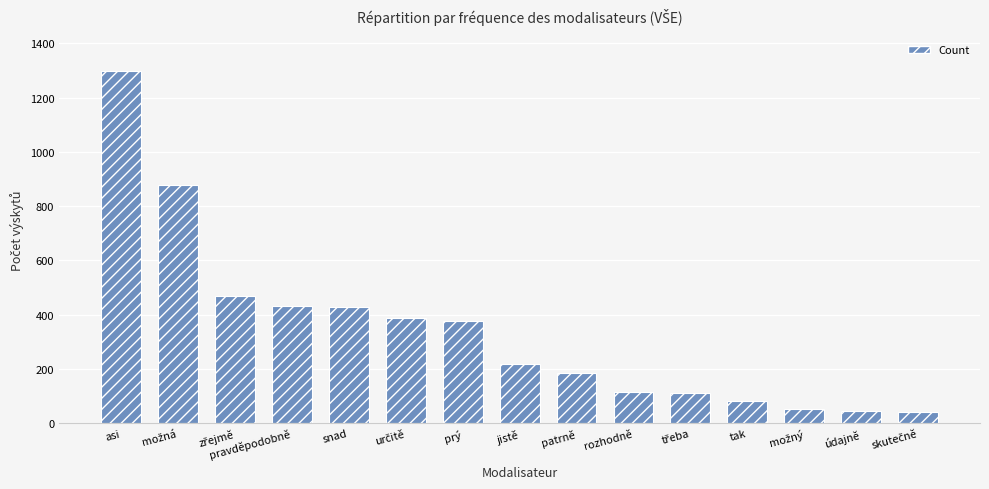

True or false: the data shows 472 at asi.

False